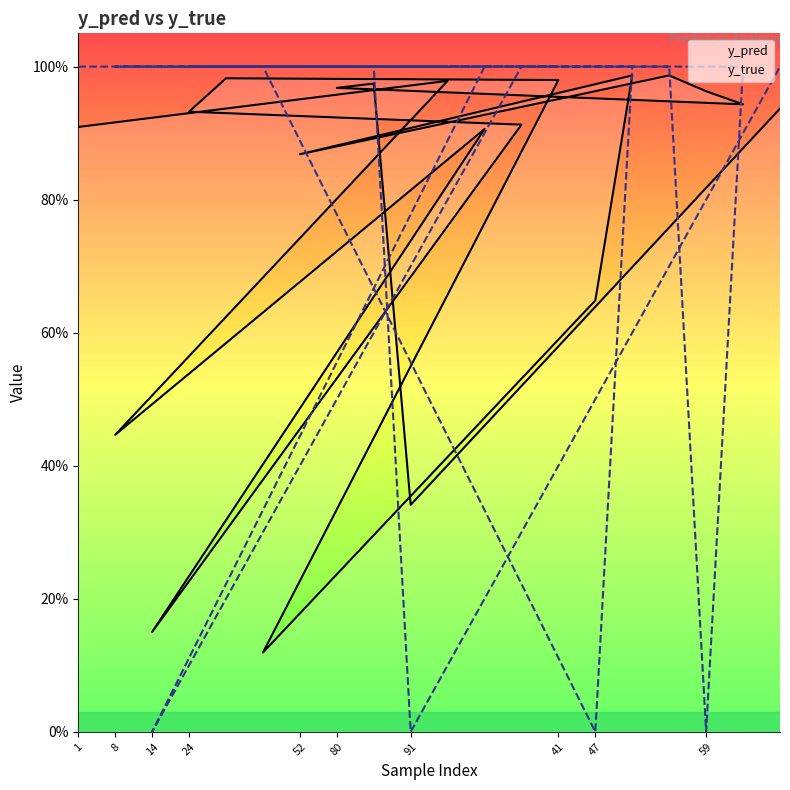

What is the label of the 18th point from the right?

8